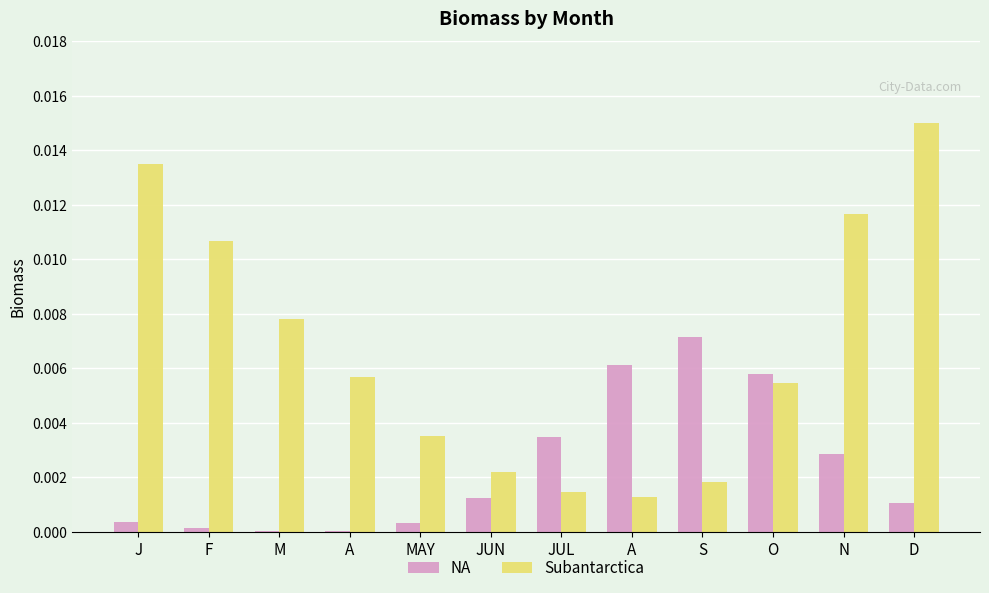

How many groups of bars are there?

12